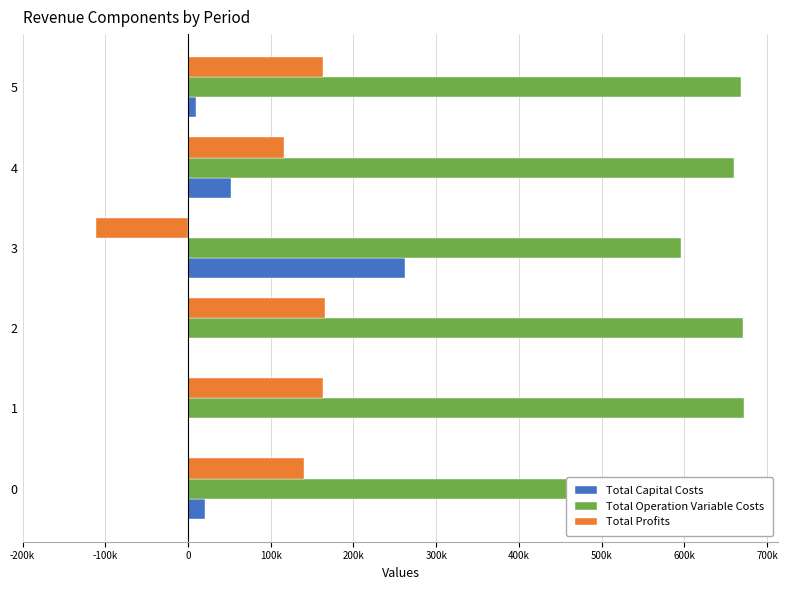

Does the chart contain any negative values?

Yes